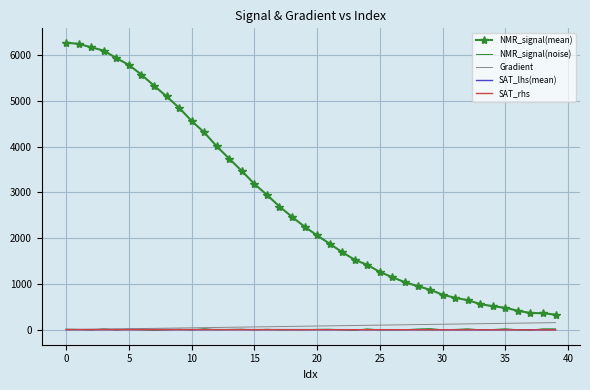

Which series has the widest spread of values?

NMR_signal(mean)